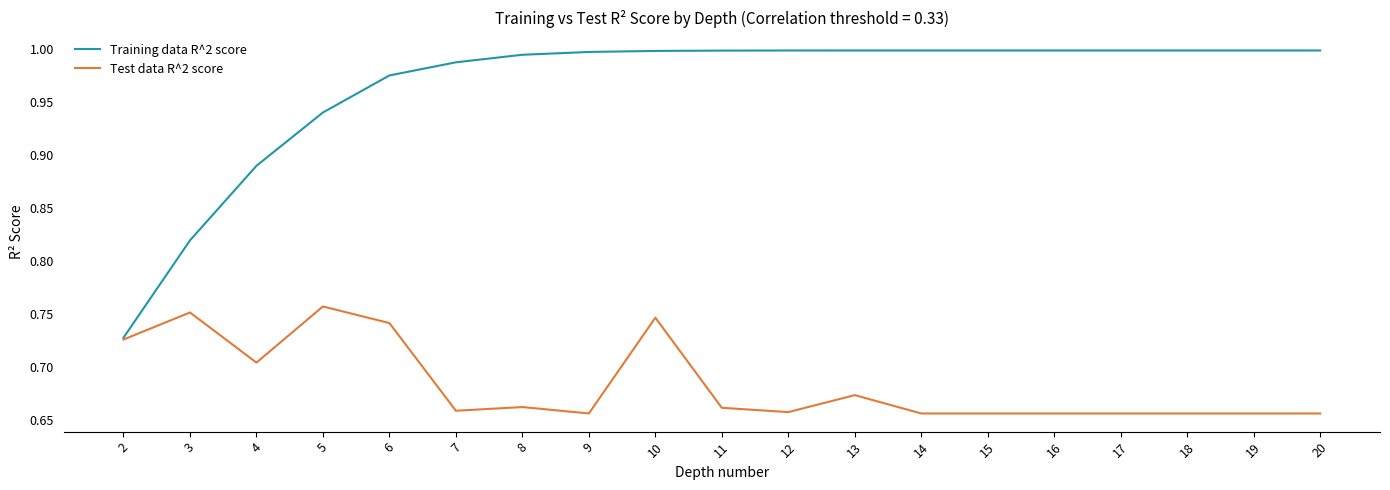

Rank the series at 7 from lowest to highest value.

Test data R^2 score, Training data R^2 score